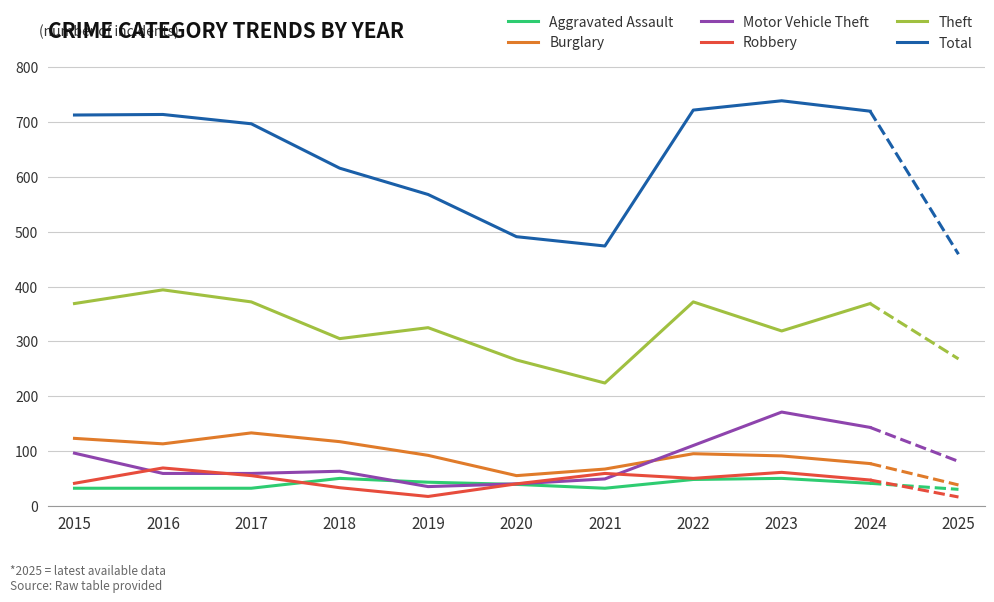

Is the value of Aggravated Assault at 2017 greater than the value of Motor Vehicle Theft at 2021?

No